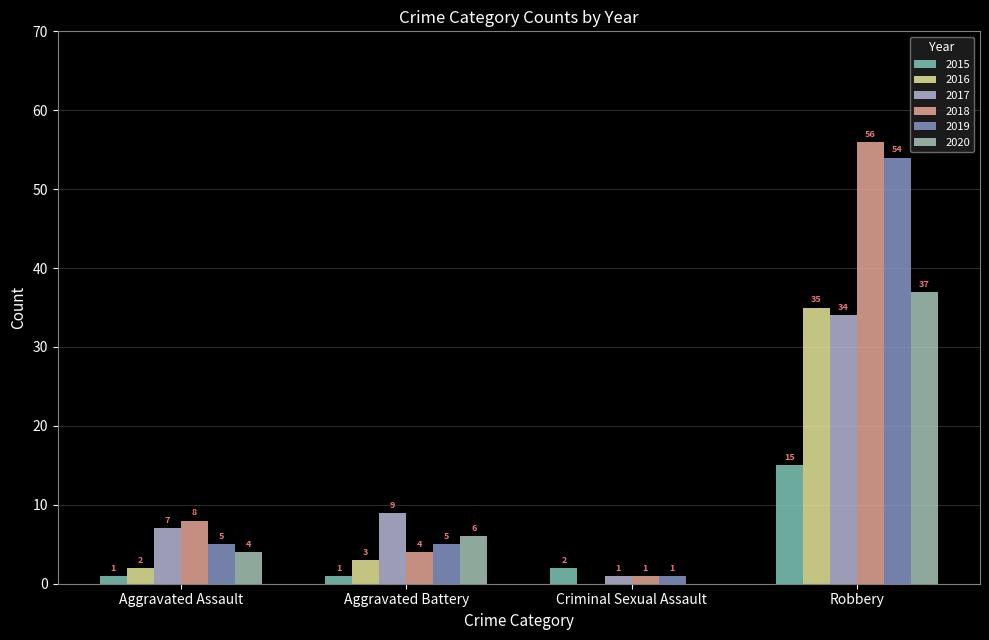

At which label is 2015 closest to 8?

Criminal Sexual Assault